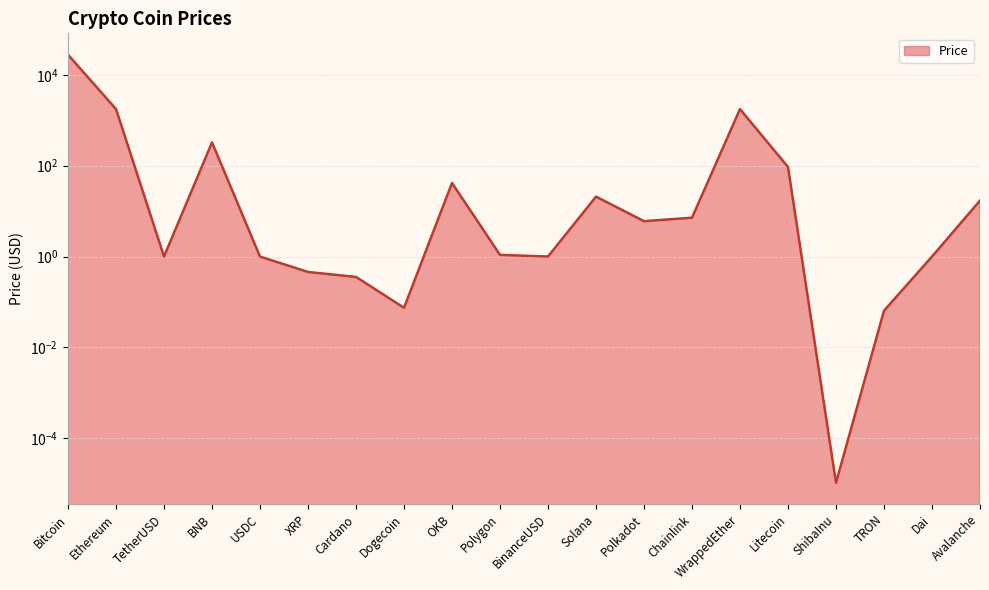

How many values exceed 6?

10